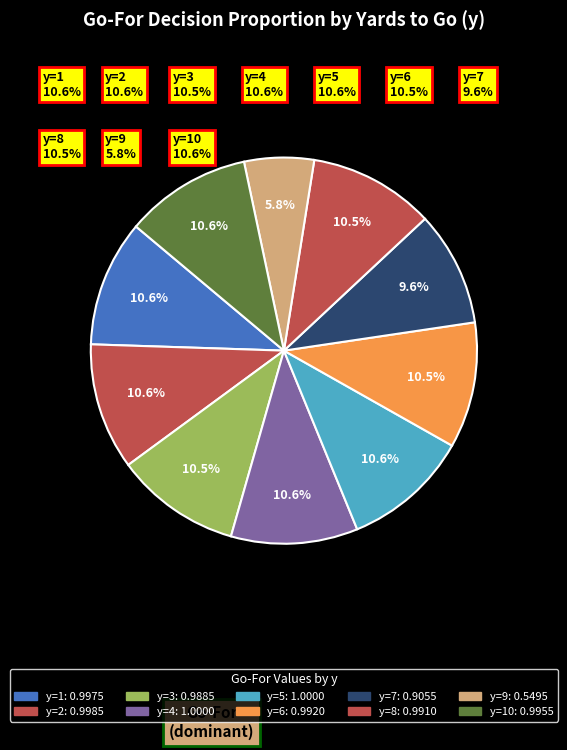

How many slices are in this pie chart?

10